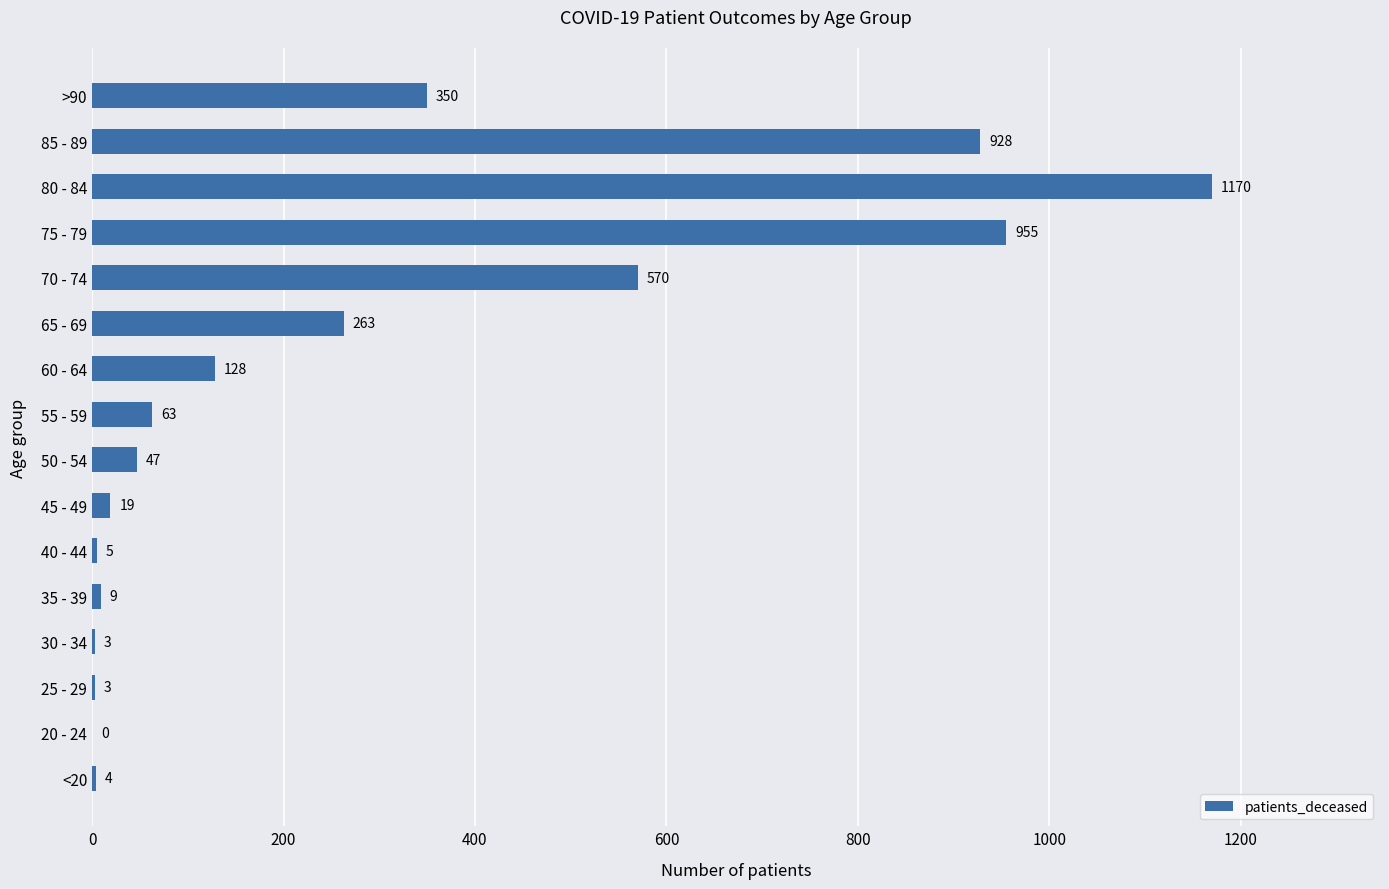

Is it true that the value at 85 - 89 is 1273?

False